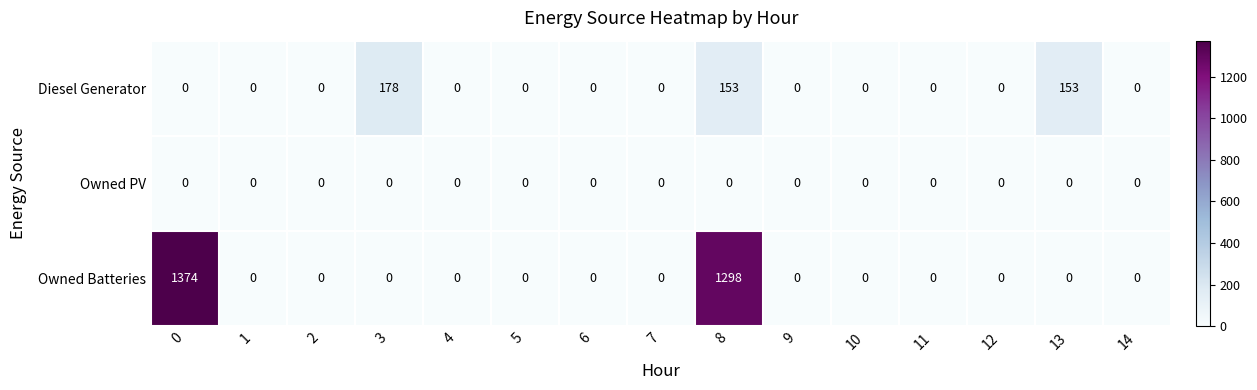

Which category has the highest value in the Diesel Generator series?

3